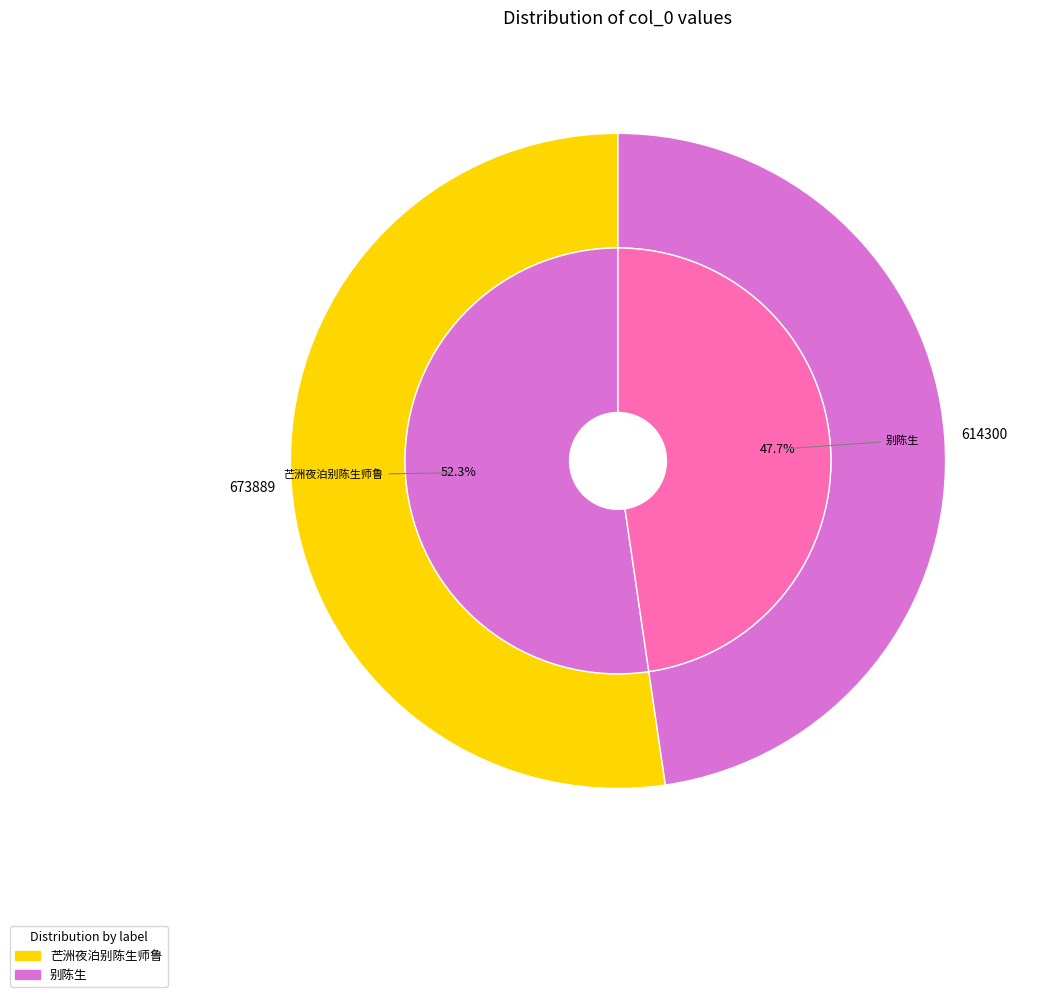

Which slice is the largest?

芒洲夜泊别陈生师鲁